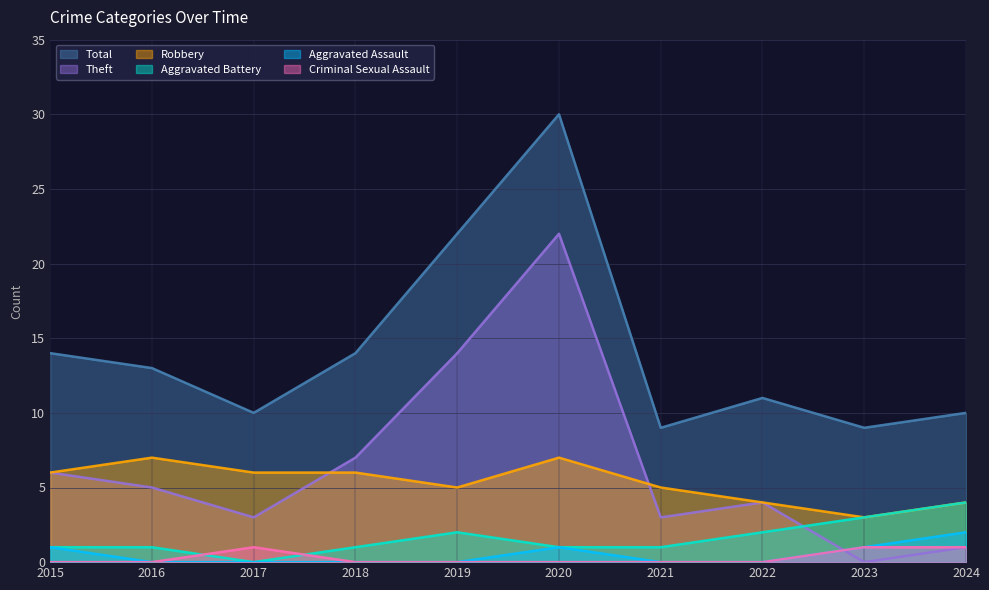

What is the sum of all Criminal Sexual Assault values?

3